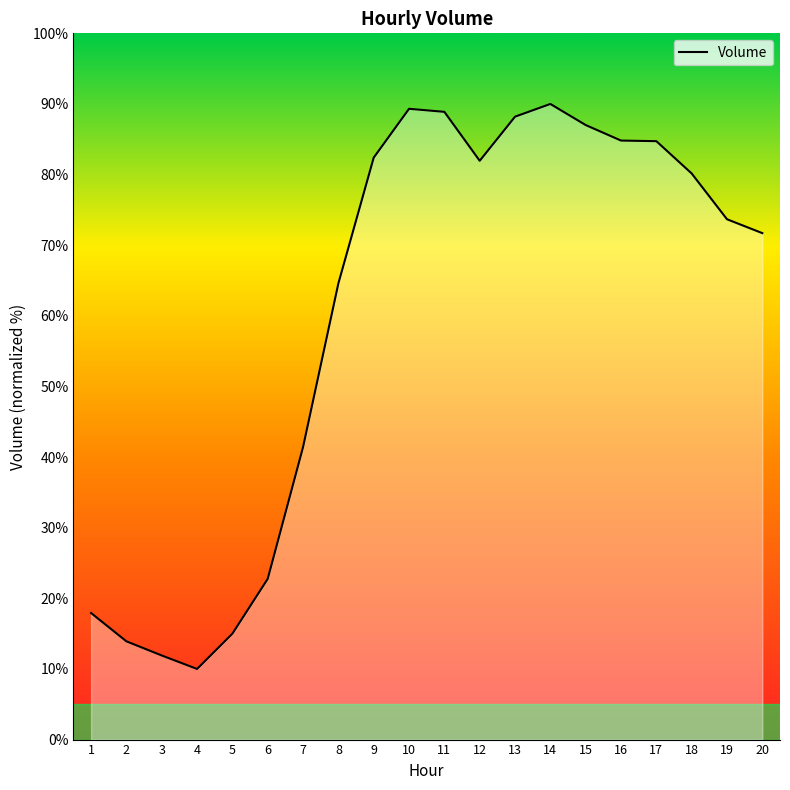

The value at 4 is 2.1. True or false?

False